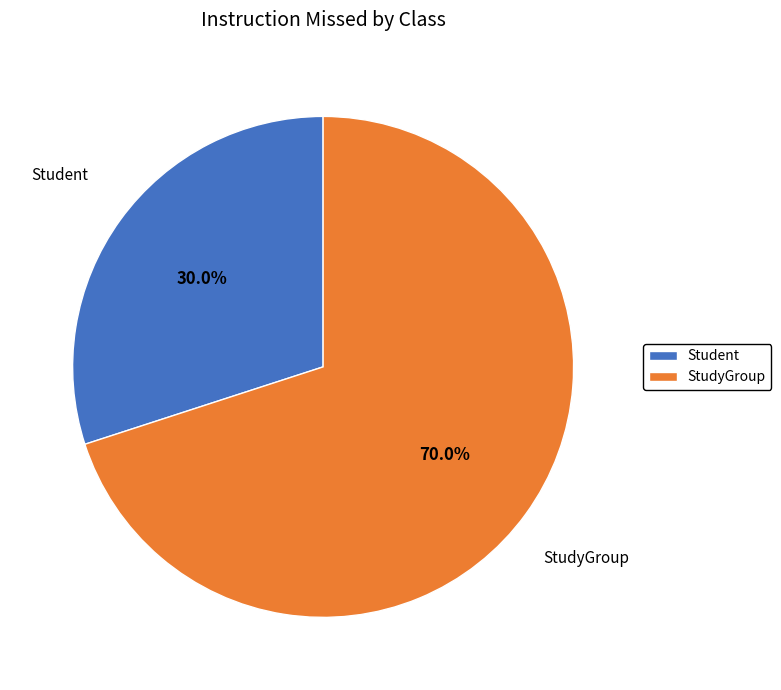

To the nearest percent, what percentage of the pie is Student?

30%